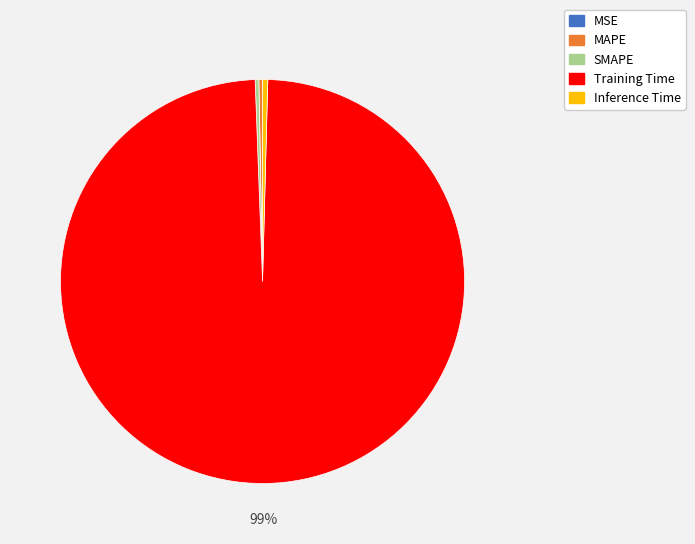

The SMAPE slice represents 0% of the pie. True or false?

True